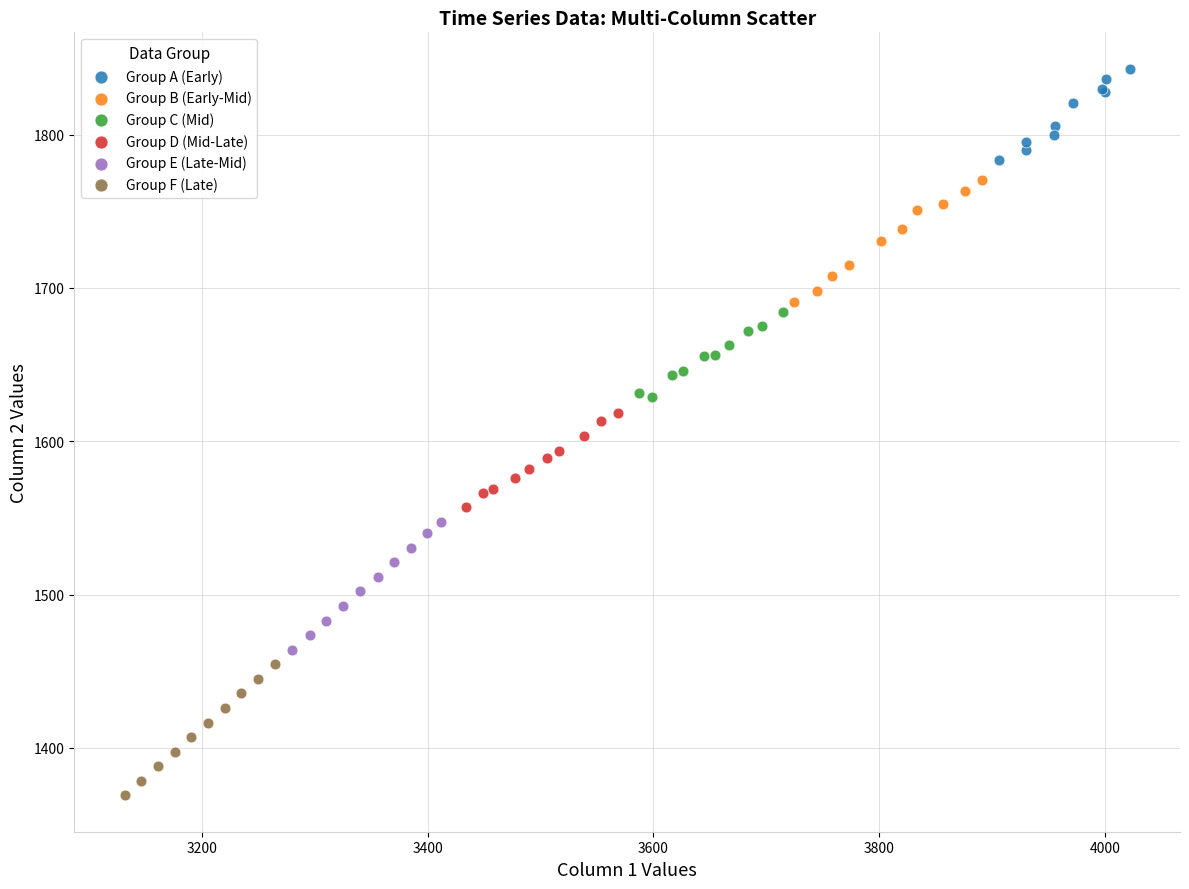

Which series contains the lowest Y value?

Group F (Late)